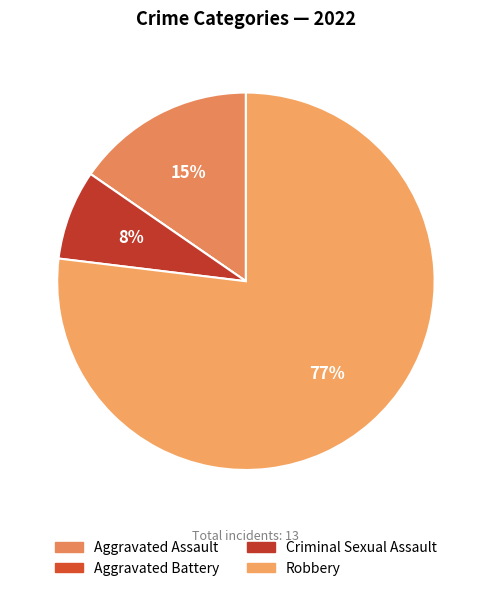

To the nearest percent, what is the difference between the Robbery and Criminal Sexual Assault slice percentages?

69%